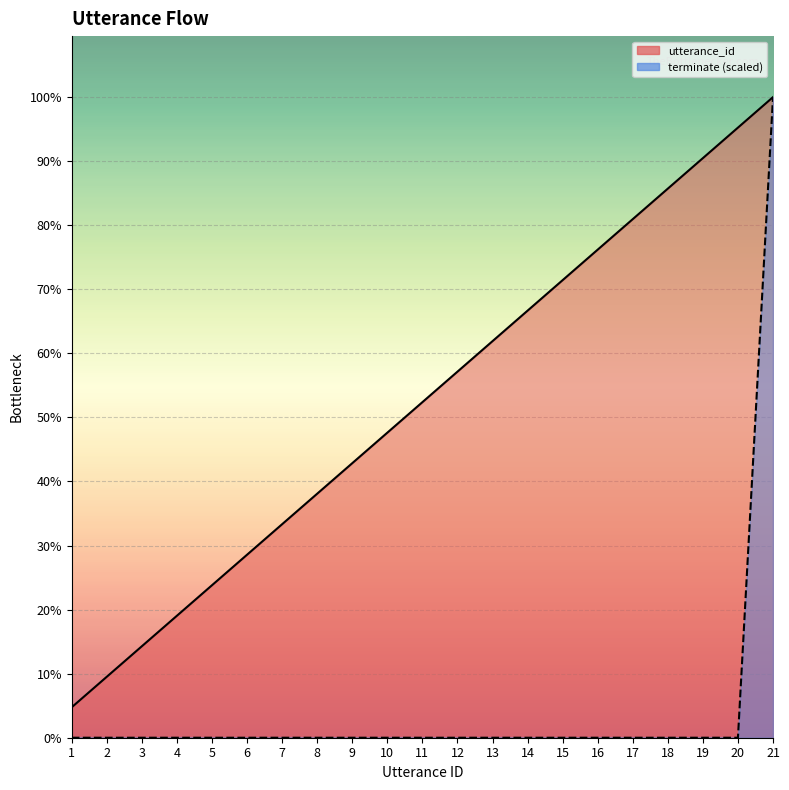

True or false: terminate has more than 1 points higher than both neighbors.

False